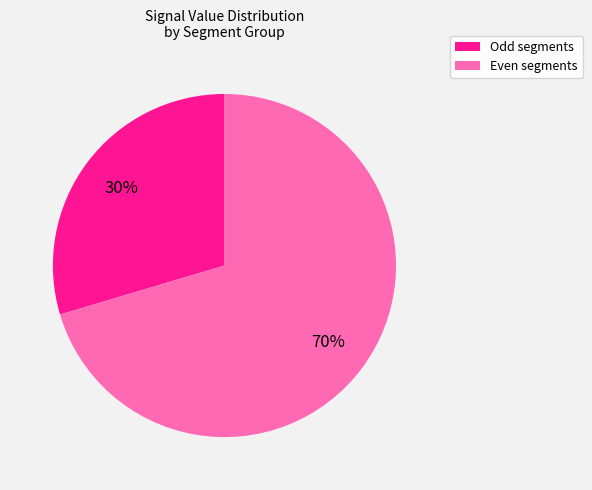

Combined, do Odd segments and Even segments account for over 50%?

Yes